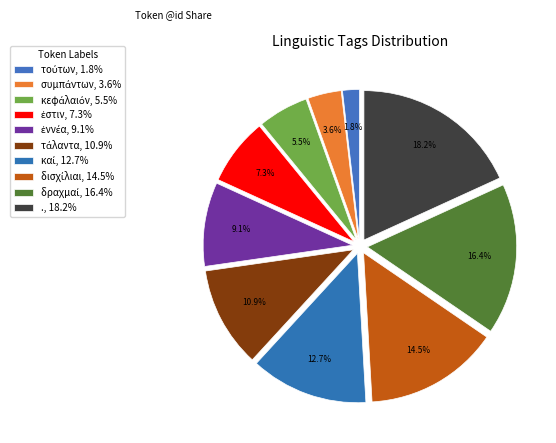

To the nearest percent, what is the average slice percentage?

10%